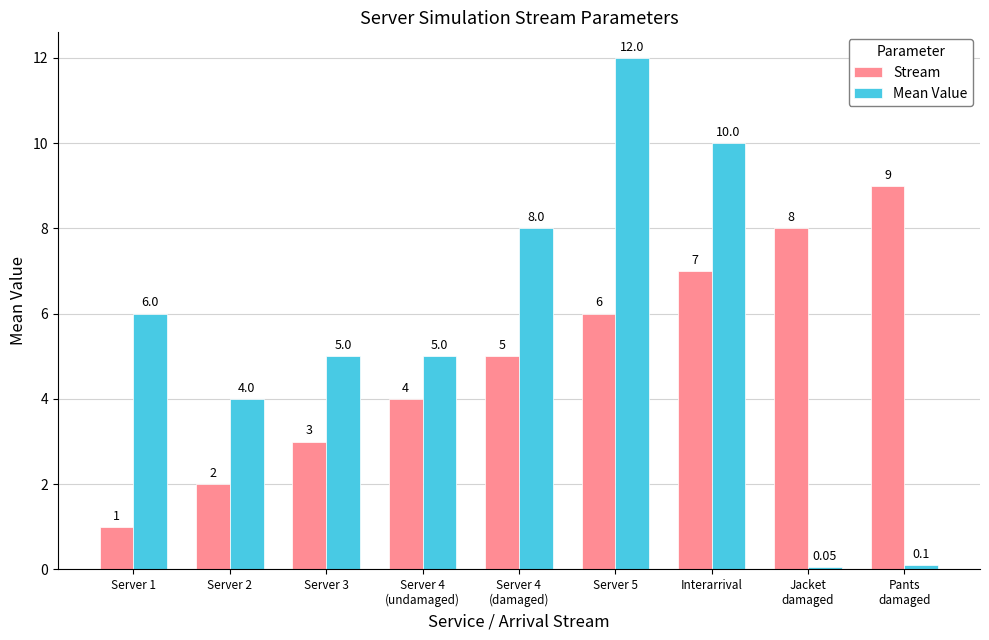

At Server 1, list the series in order from smallest to largest.

Stream, Mean Value